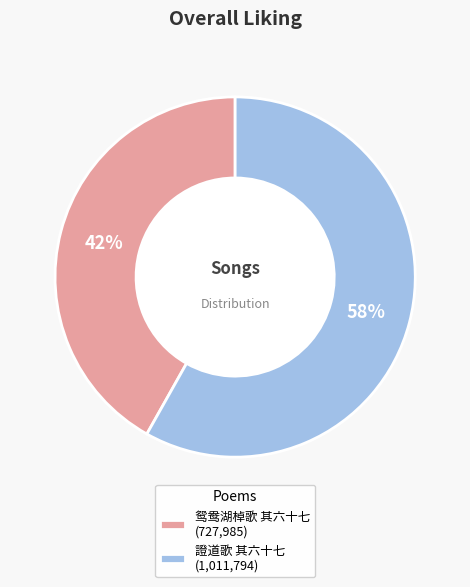

Is the sum of 鸳鸯湖棹歌 其六十七 (727,985) and 證道歌 其六十七 (1,011,794) greater than half?

Yes